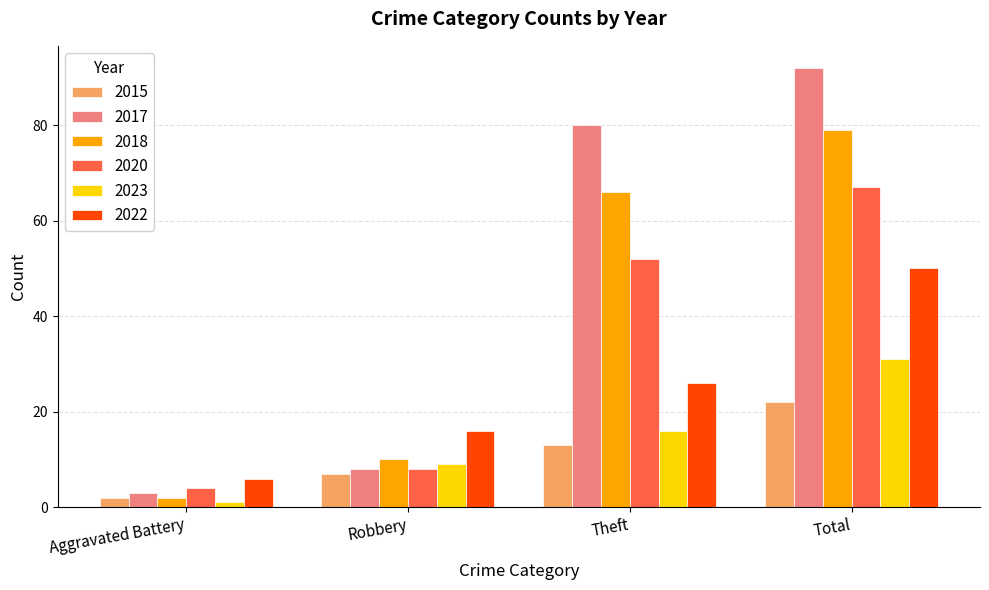

Are the bars grouped side by side (vs. stacked)?

Yes